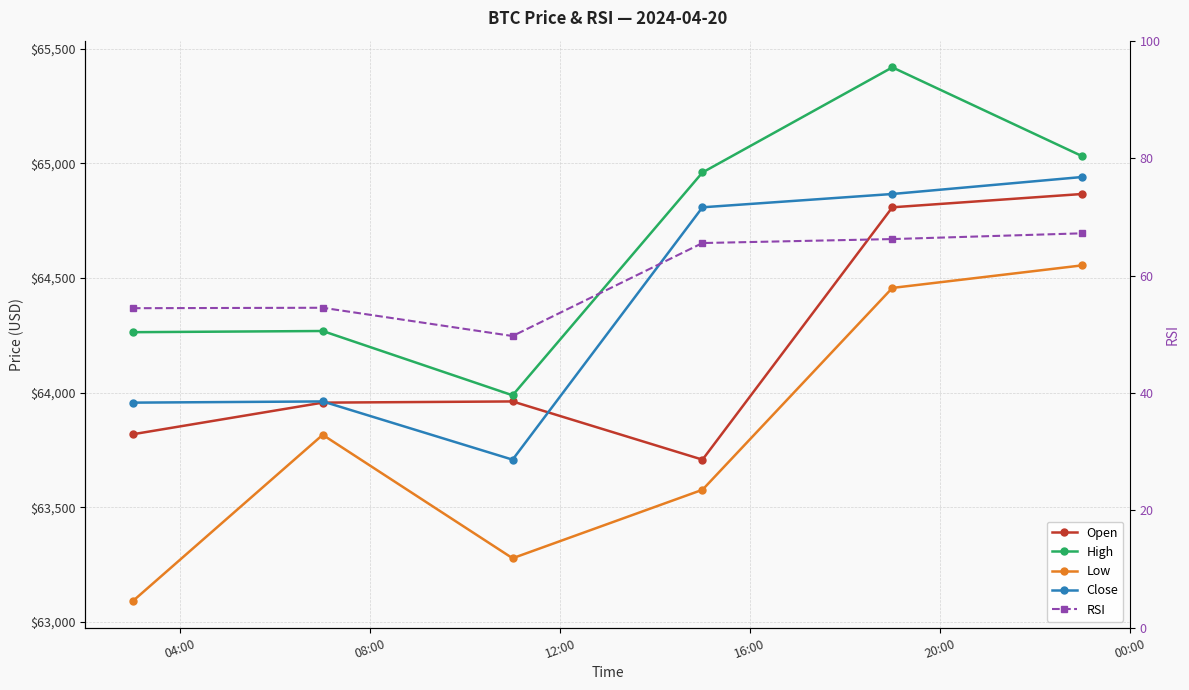

What is the label of the 2nd point from the right?

20:00